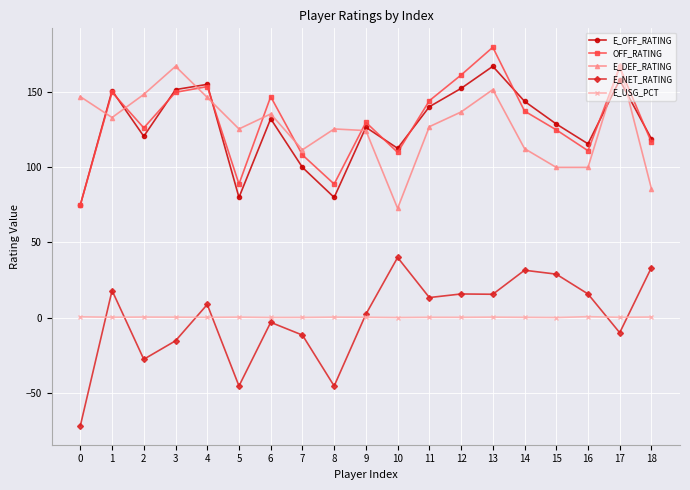

What is the difference between the E_USG_PCT values at 1 and 8?

0.1